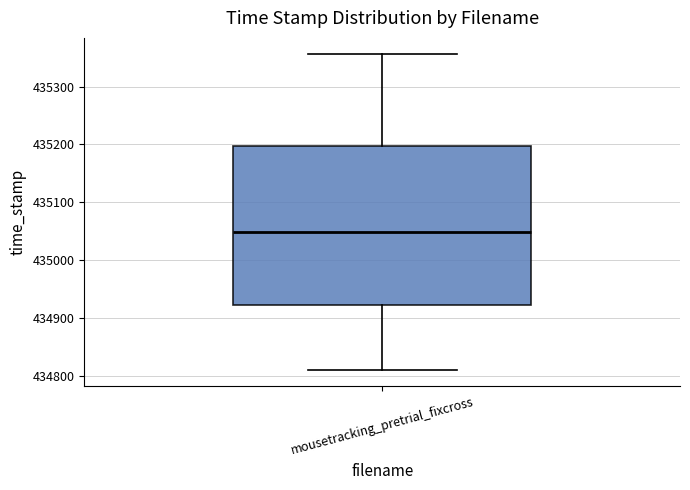

Where is the lower edge of the box for mousetracking_pretrial_fixcross on the y-axis? The values are not printed on the chart, so give them approximately, as read against the axis.

434920